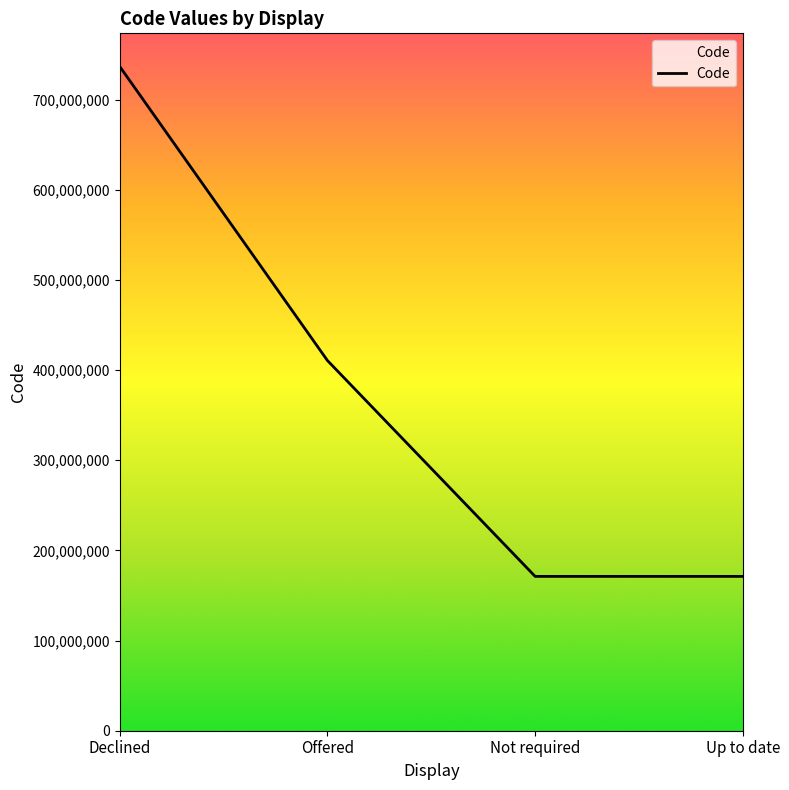

What is the difference between the maximum and minimum values?

565441005